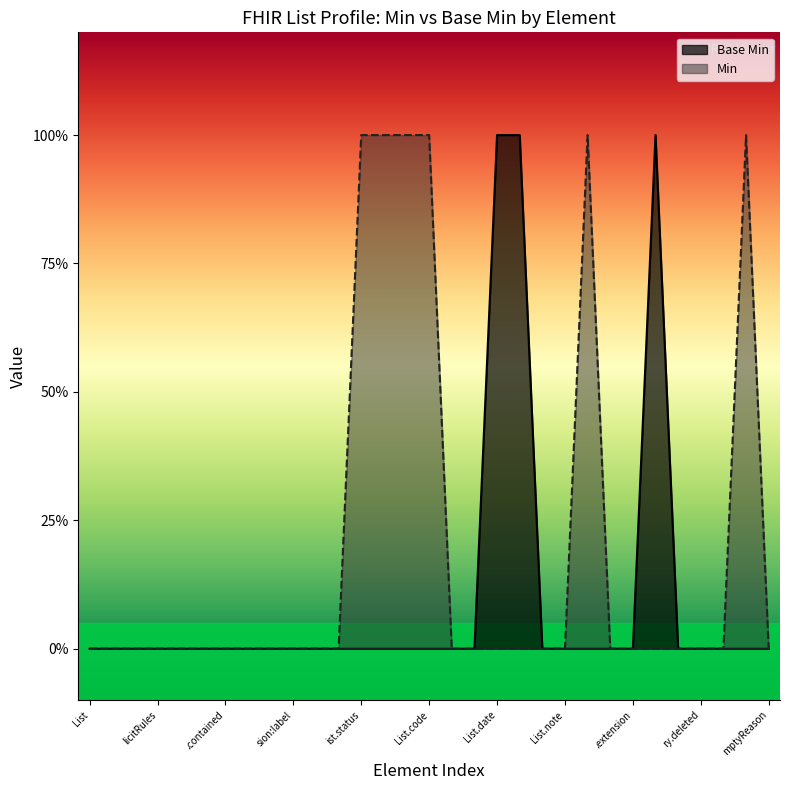

At which category does the chart reach its minimum across all series?

List